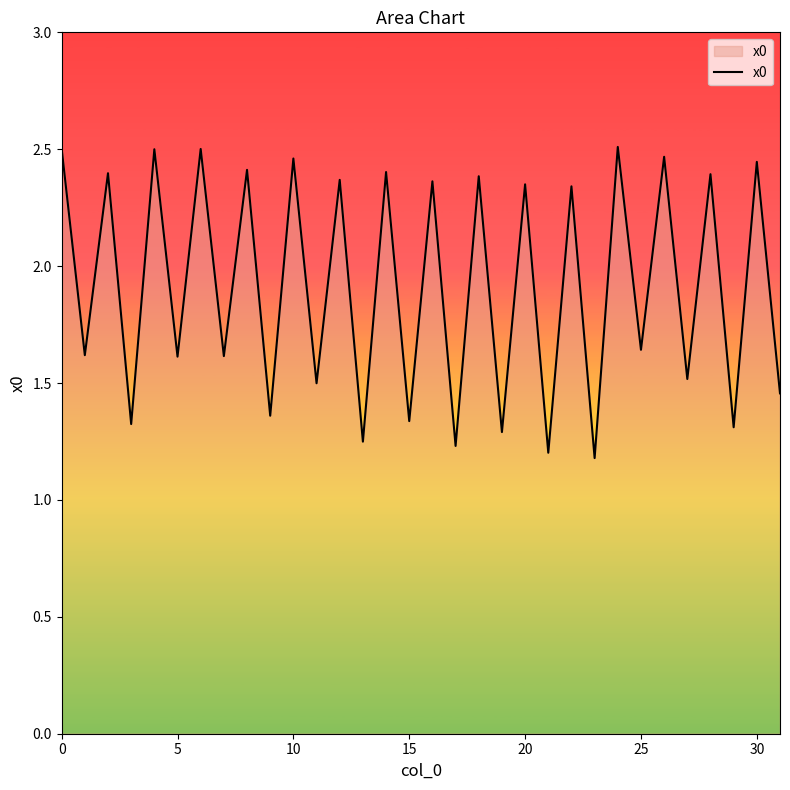

Is this an area chart (filled region under the line)?

Yes